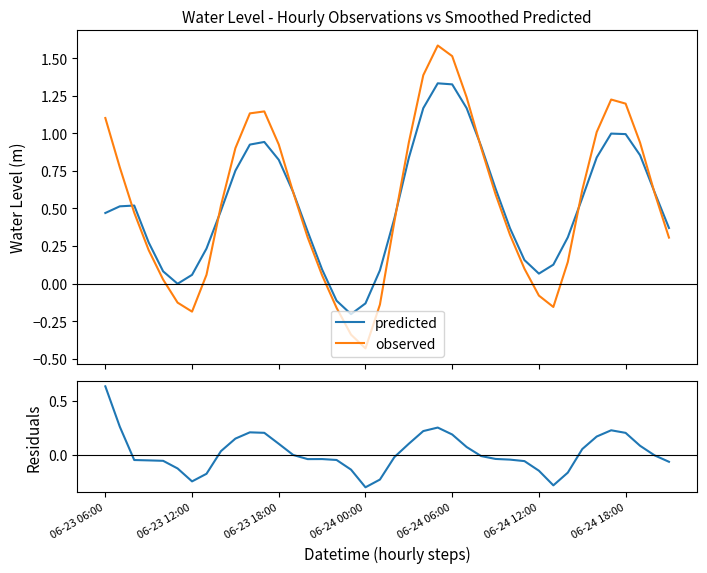

The value of residuals at 26 is -0.0. True or false?

False